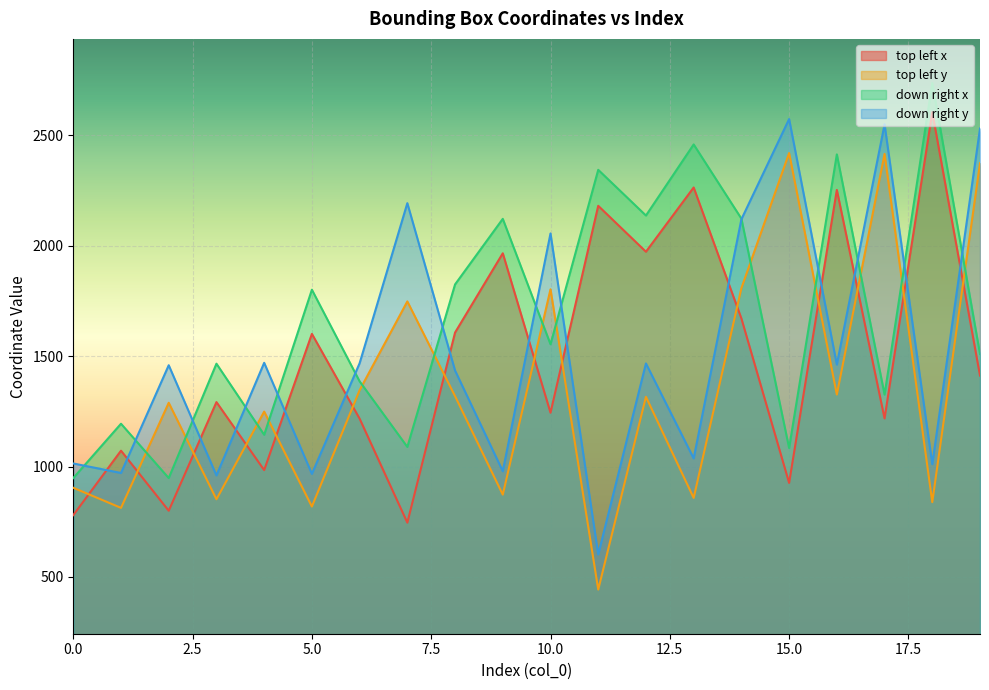

What is the sum of all down right y values?

30326